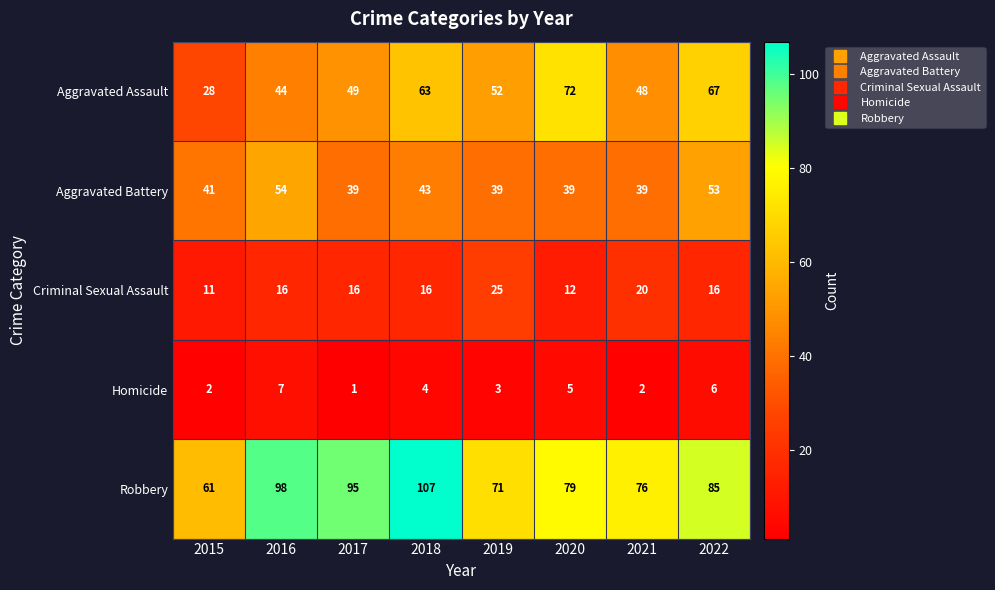

Read the Criminal Sexual Assault value at 2019, to the nearest 5.

25